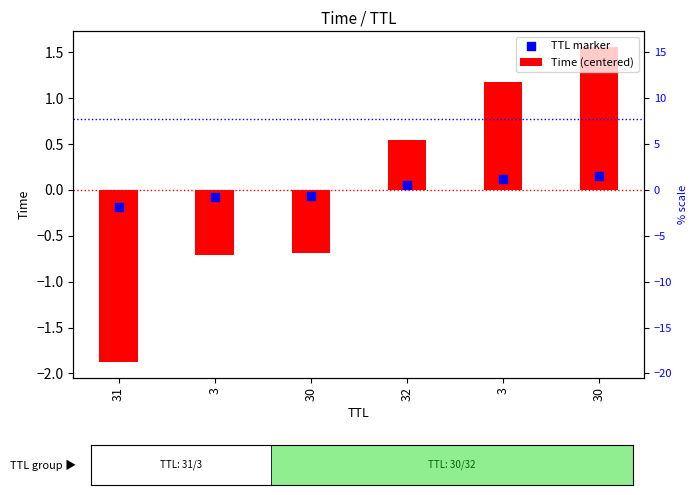

Which series has the widest spread of Y values?

Time (centered)